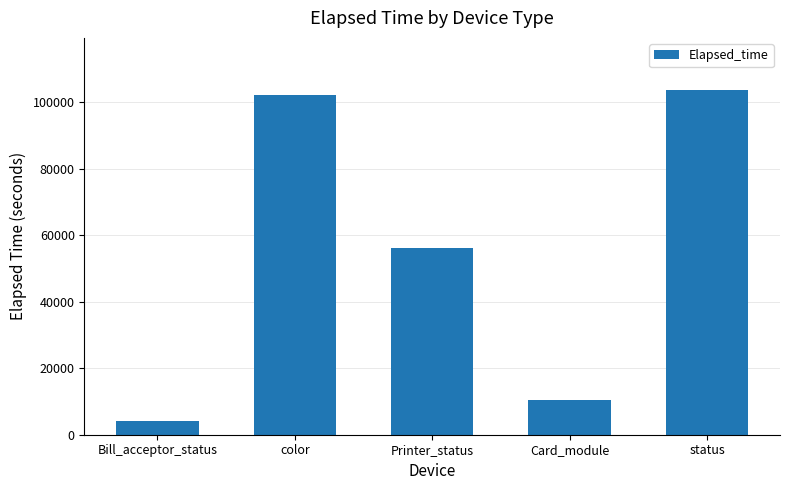

The chart shows a value of 56333 at Printer_status. True or false?

True